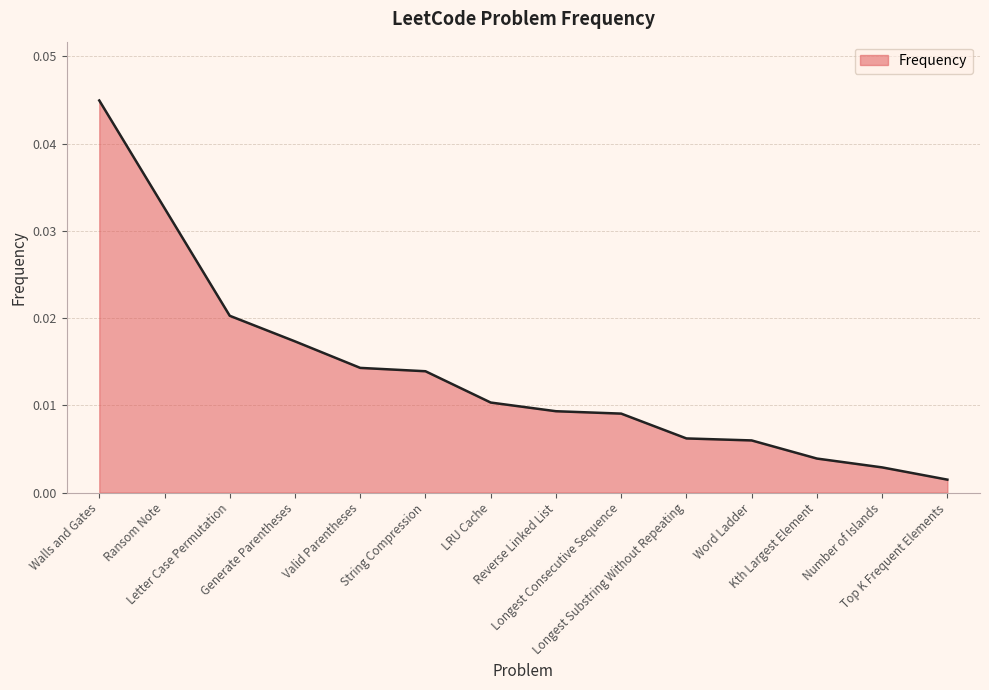

List the labels in order of value, smallest first.

Top K Frequent Elements, Number of Islands, Kth Largest Element, Word Ladder, Longest Substring Without Repeating, Longest Consecutive Sequence, Reverse Linked List, LRU Cache, String Compression, Valid Parentheses, Generate Parentheses, Letter Case Permutation, Ransom Note, Walls and Gates